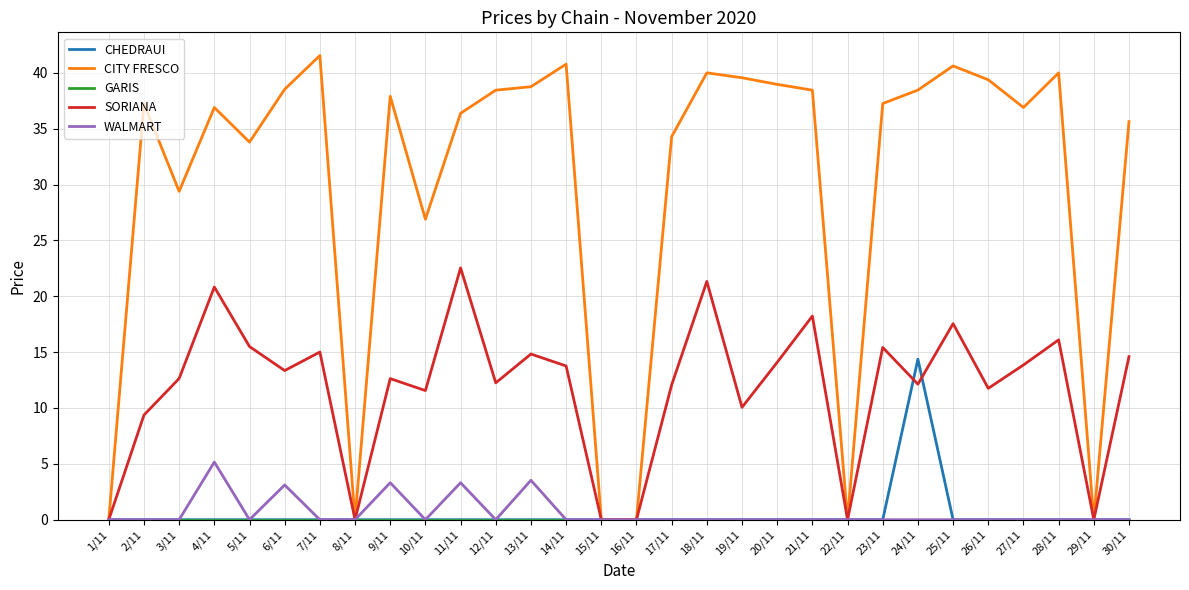

What is the spread (max minus min) of values at 17/11?

34.3